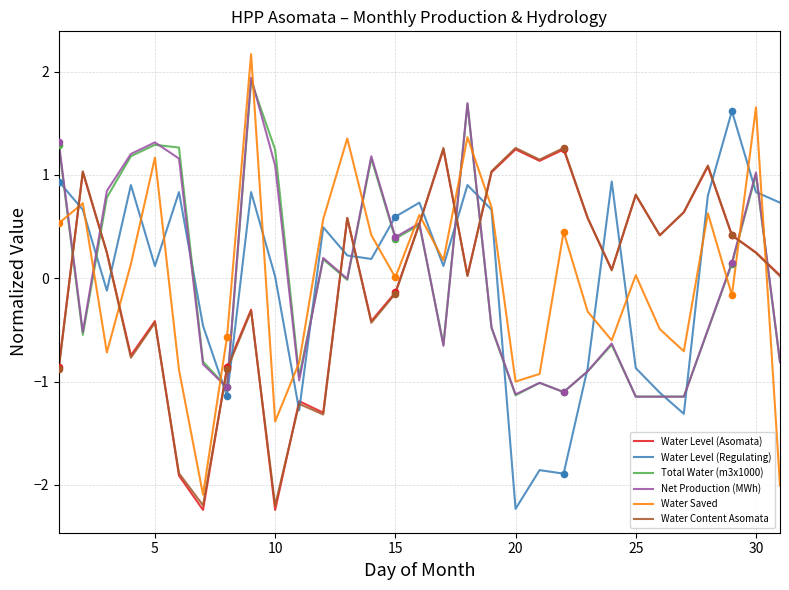

What is the smallest value displayed?

-2.2